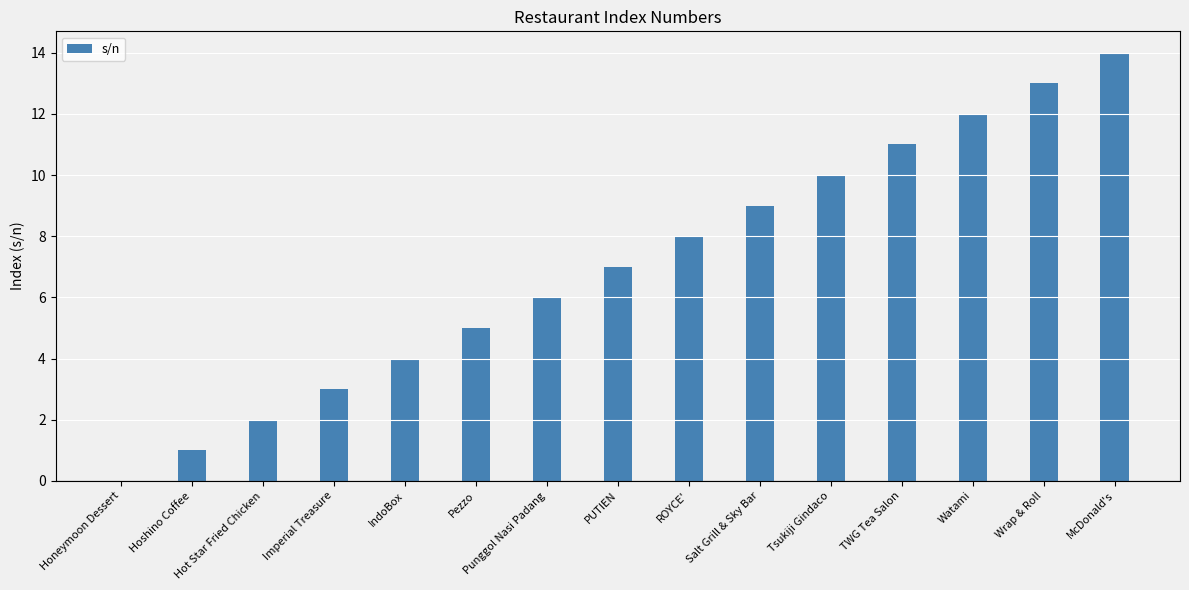

Which category has the highest value across all series?

McDonald's